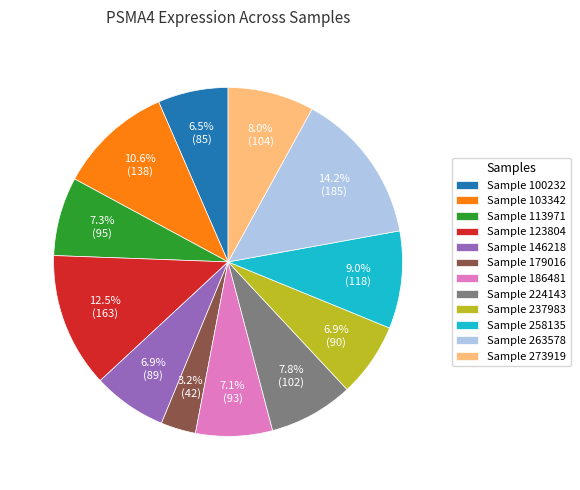

To the nearest percent, what is the difference between the largest and smallest slice percentages?

11%